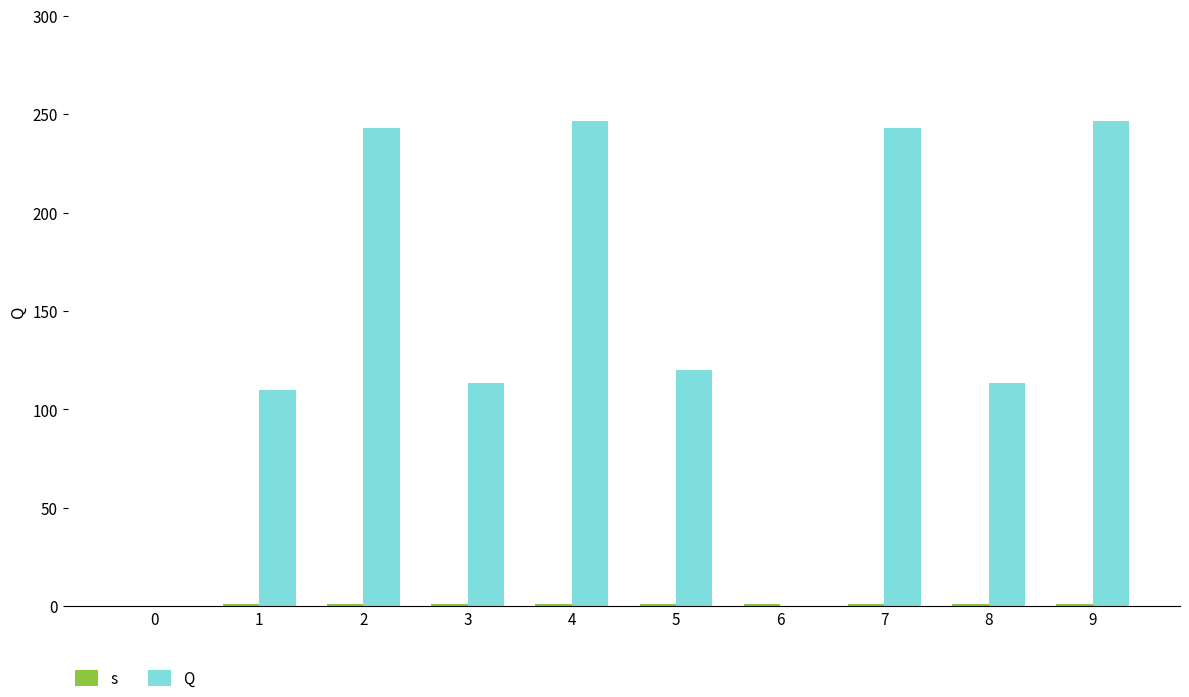

Between 2 and 3, which is larger?

2